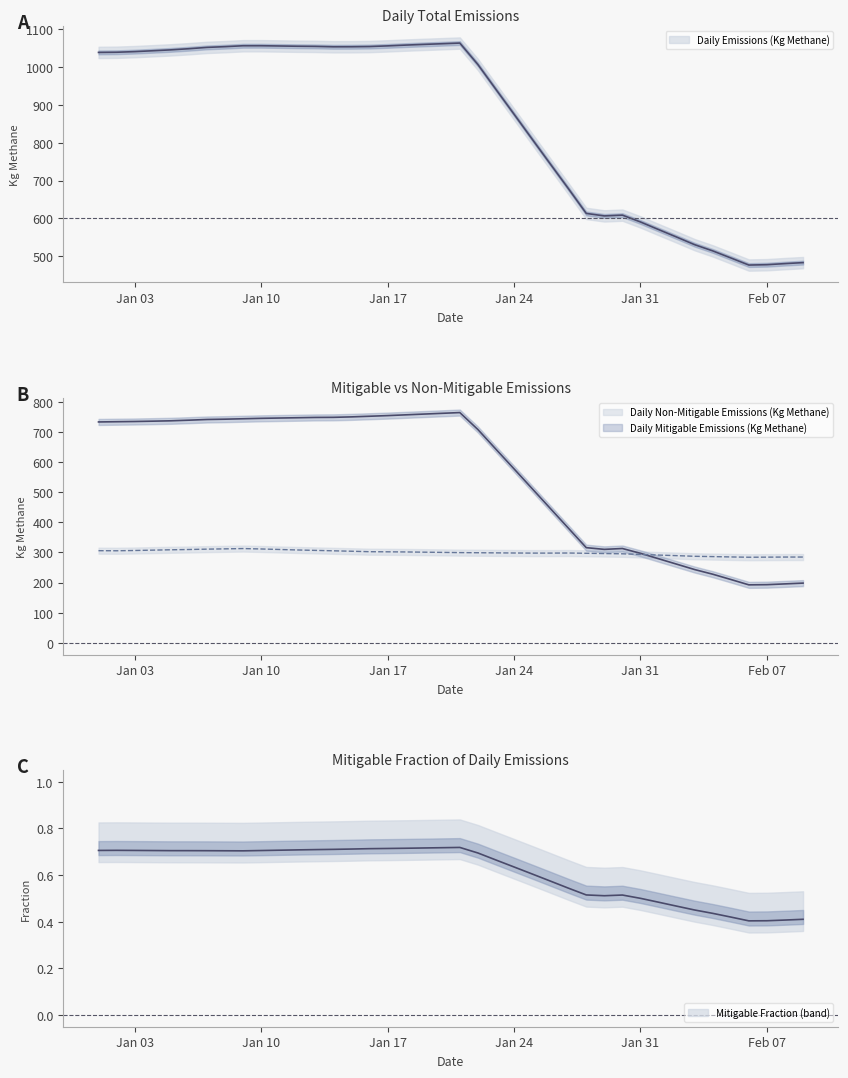

True or false: Daily Mitigable Emissions (Kg Methane) has a value of 1329.4 at 2022-01-23.

False